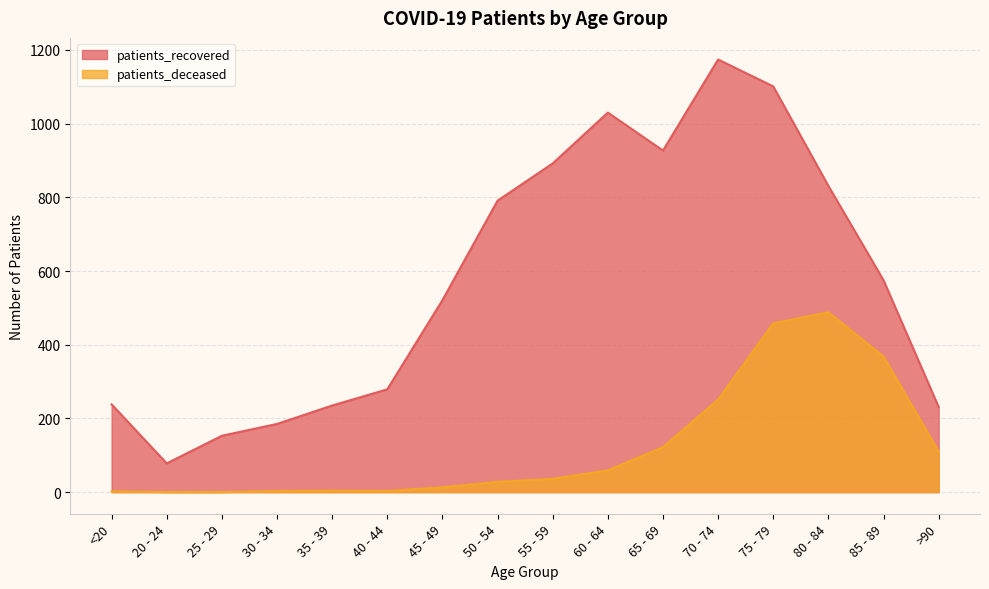

What is the average value of the patients_deceased series?

122